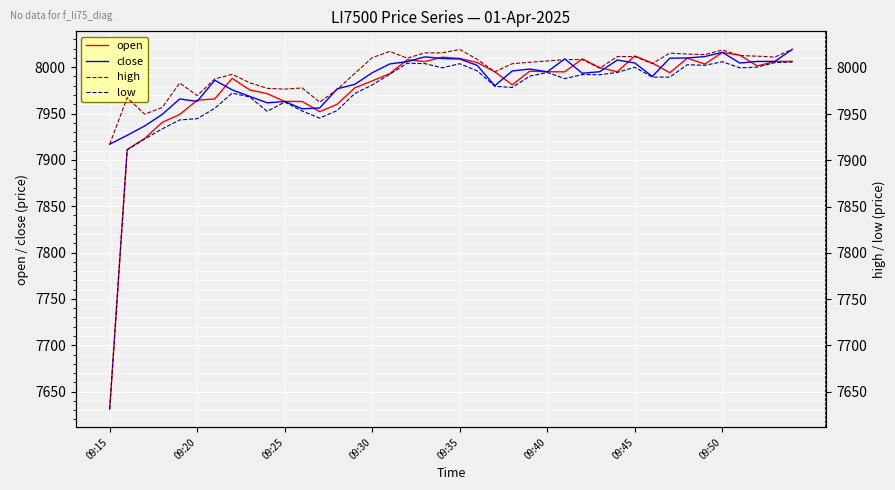

Which category has the lowest value in the close series?

09:15